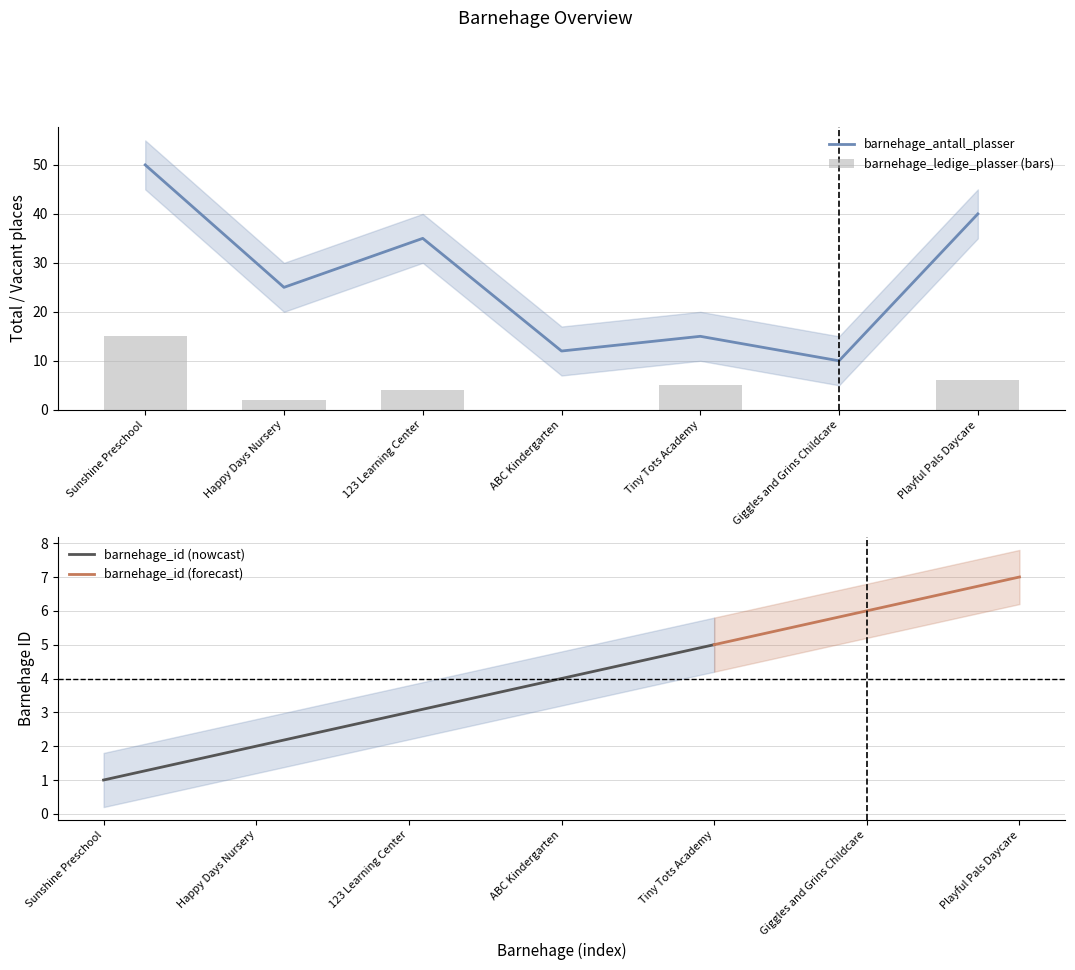

List the labels in order of barnehage_antall_plasser value, largest first.

Sunshine Preschool, Playful Pals Daycare, 123 Learning Center, Happy Days Nursery, Tiny Tots Academy, ABC Kindergarten, Giggles and Grins Childcare